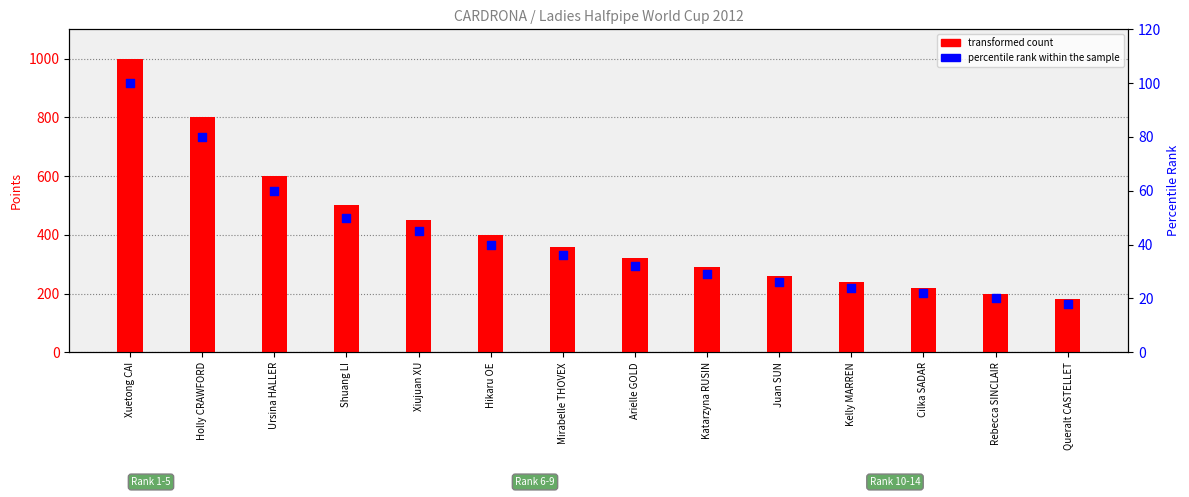

What are all the series names shown in the legend?

transformed count, percentile rank within the sample